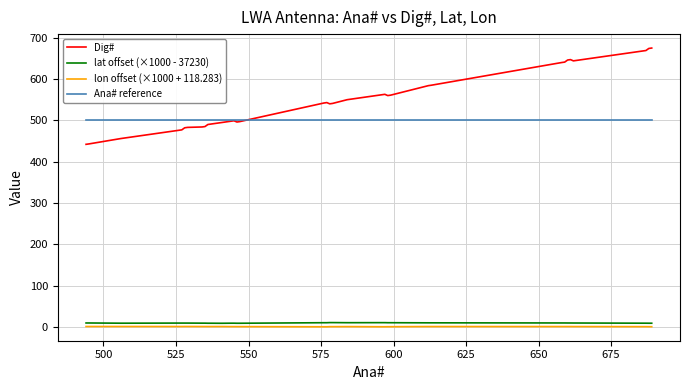

Which series has the widest spread of values?

Dig#